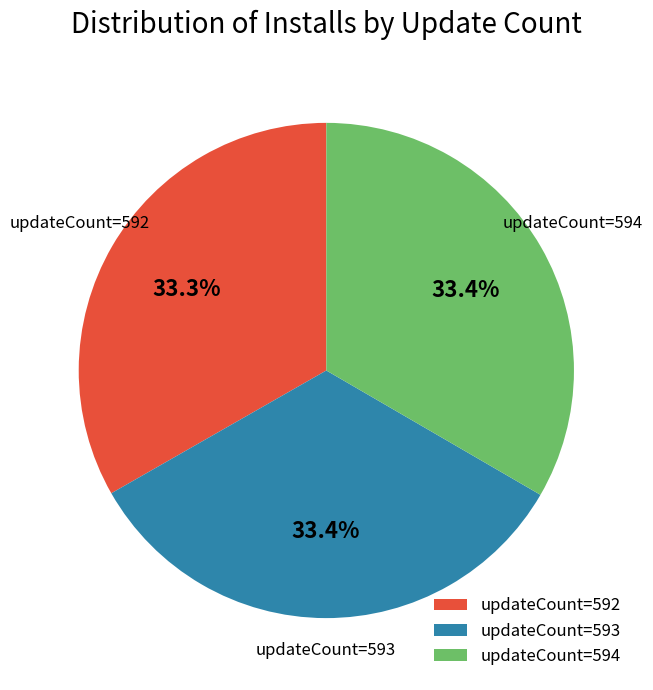

What is the ratio of the value at updateCount=592 to the value at updateCount=594?

1.0